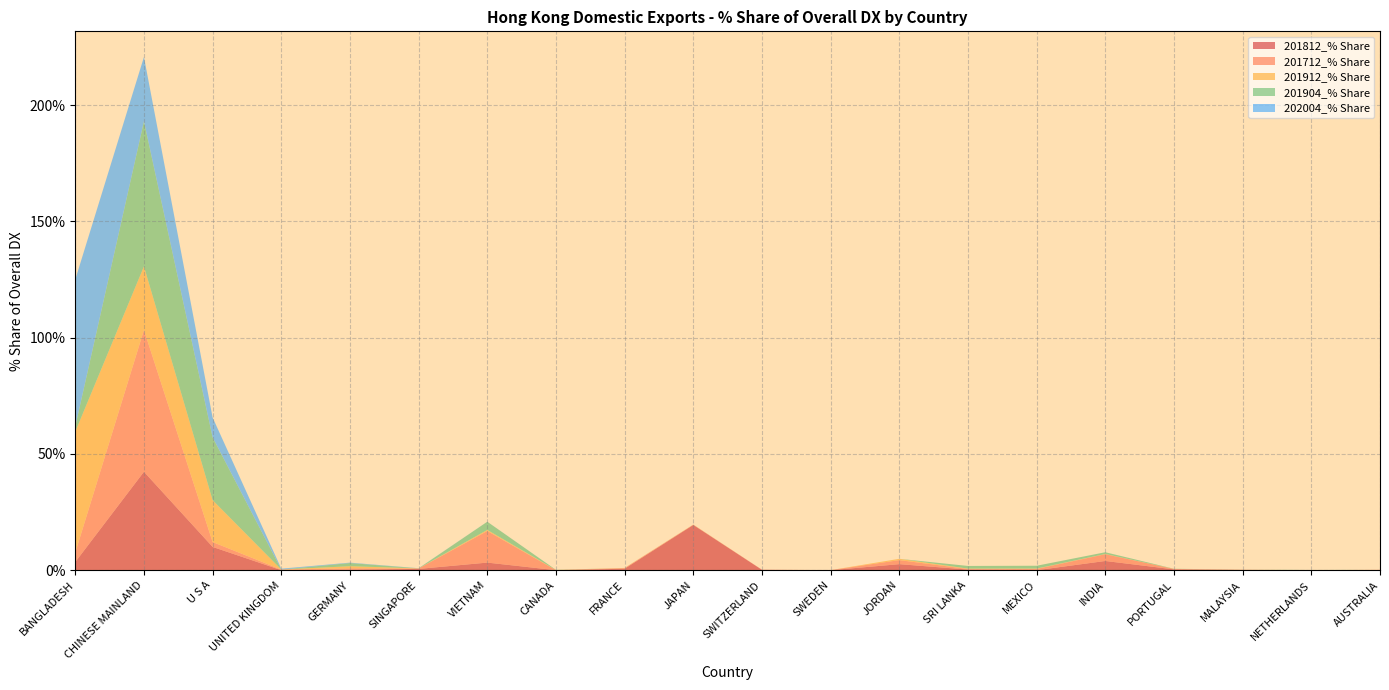

Reading right to left, list all the values displayed in this chart.

201812_% Share: 0.1	0.0	0.1	0.4	4.0	0.0	0.3	2.6	0.0	0.2	19.5	0.6	0.0	3.3	0.6	0.2	0.0	10.0	42.3	3.5
201712_% Share: 0.1	0.0	0.1	0.2	2.9	0.6	0.2	1.7	0.0	0.1	0.1	0.3	0.0	13.6	0.2	0.6	0.2	2.1	61.0	4.0
201912_% Share: 0.0	0.0	0.0	0.0	0.1	0.1	0.2	0.6	0.0	0.0	0.1	0.1	0.1	0.5	0.0	0.9	0.0	18.0	27.3	52.0
201904_% Share: 0.0	0.1	0.0	0.1	0.8	1.2	1.1	0.0	0.0	0.0	0.0	0.0	0.1	3.5	0.0	1.4	0.0	27.0	62.4	2.2
202004_% Share: 0.0	0.0	0.0	0.0	0.0	0.0	0.0	0.0	0.0	0.0	0.0	0.0	0.0	0.0	0.0	0.2	0.4	8.5	27.7	63.2